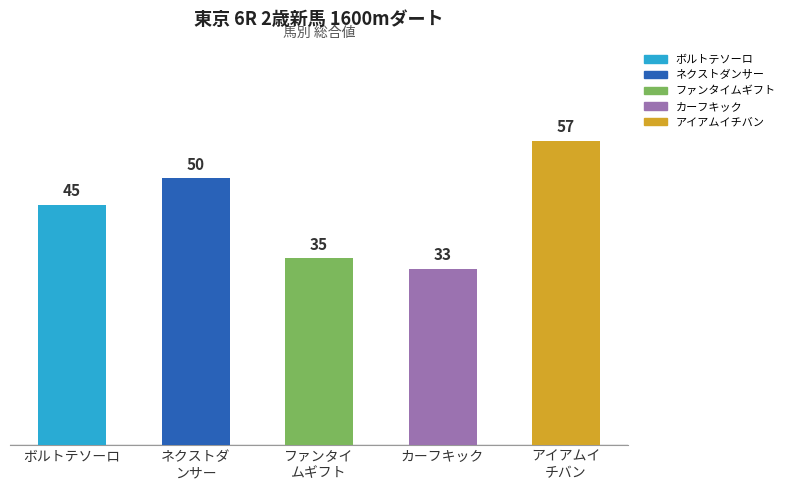

What is the approximate value at ボルトテソーロ?

45